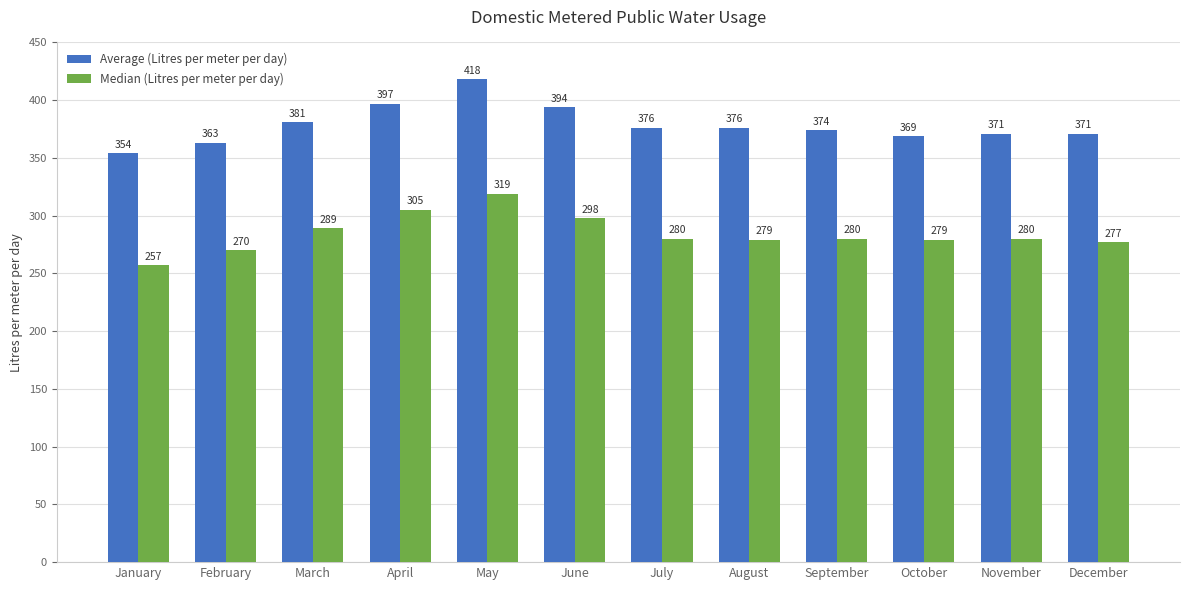

Reading left to right, list all the values displayed in this chart.

Average (Litres per meter per day): 354	363	381	397	418	394	376	376	374	369	371	371
Median (Litres per meter per day): 257	270	289	305	319	298	280	279	280	279	280	277